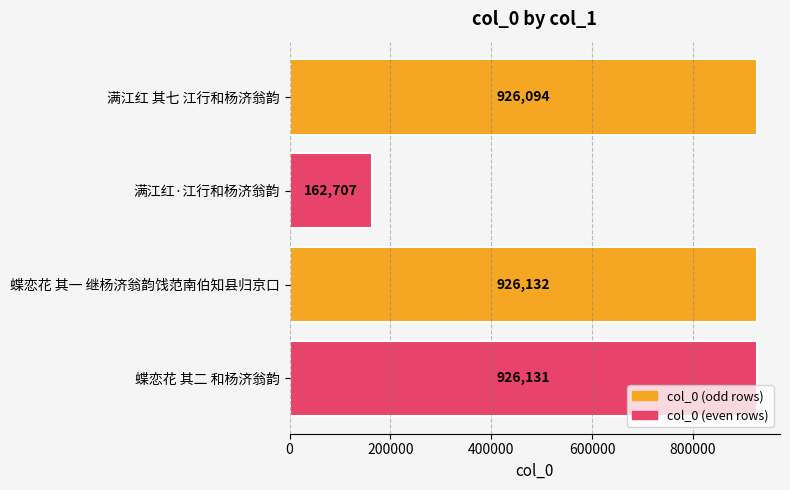

At which label is the value closest to 544419?

满江红 其七 江行和杨济翁韵